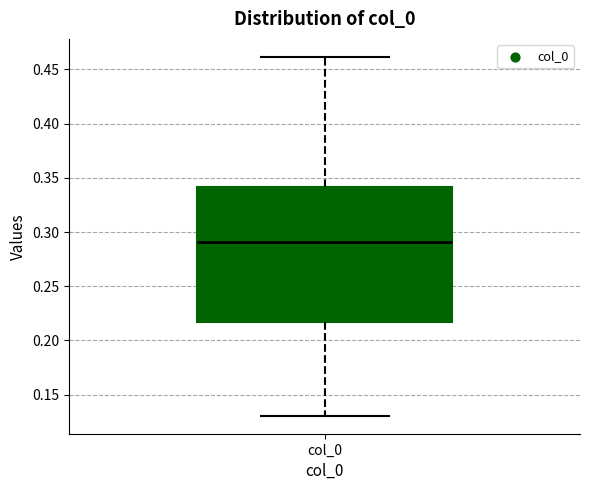

Where does the upper whisker of the box for col_0 end on the y-axis? The values are not printed on the chart, so give them approximately, as read against the axis.

0.460